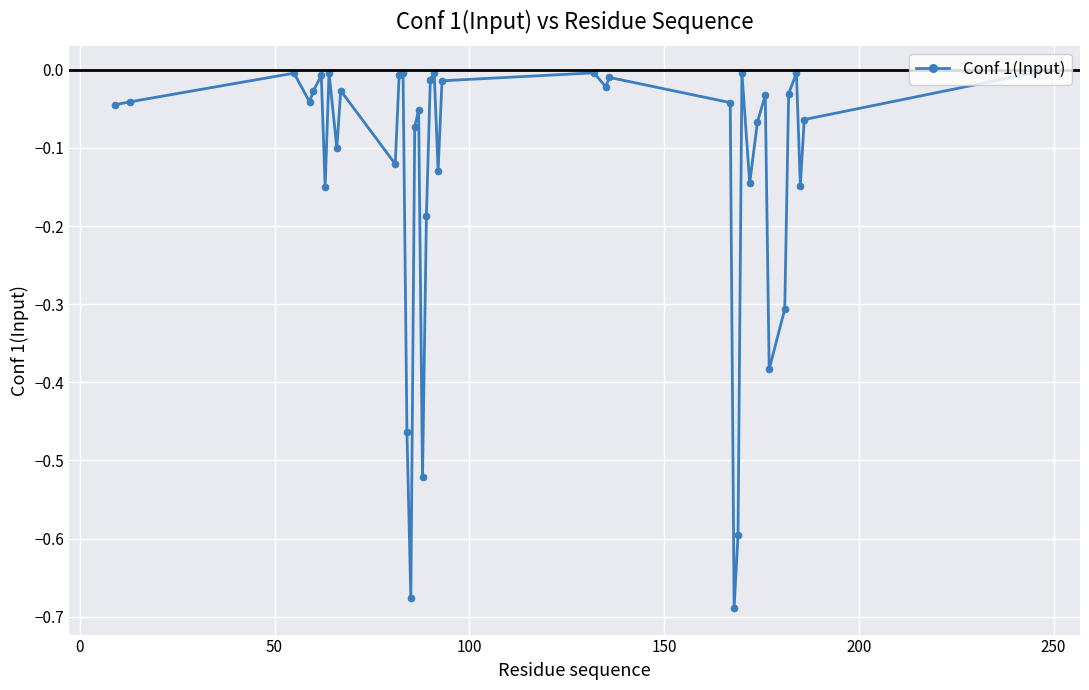

What is the sum of all values?

-5.3